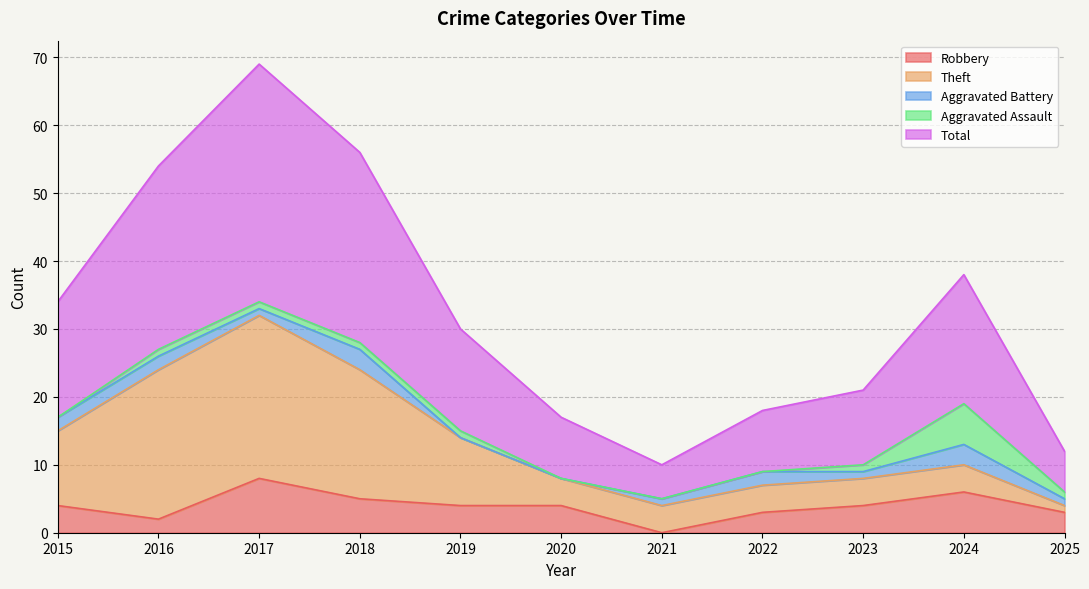

At which label is Robbery closest to 4?

2015